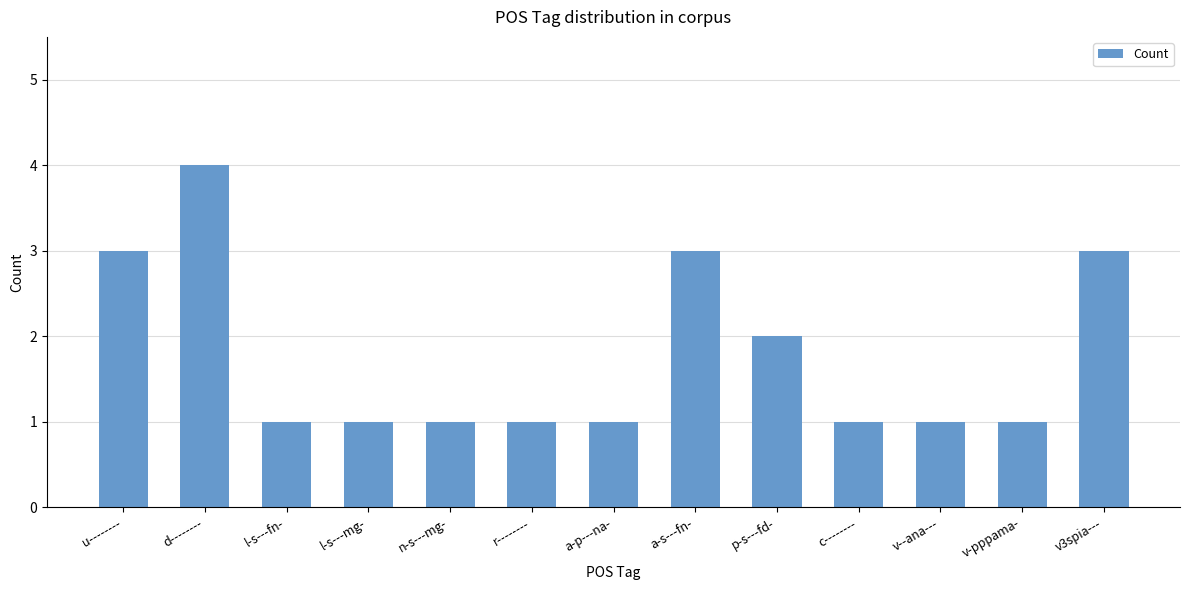

What is the difference between the maximum and second lowest values?

3